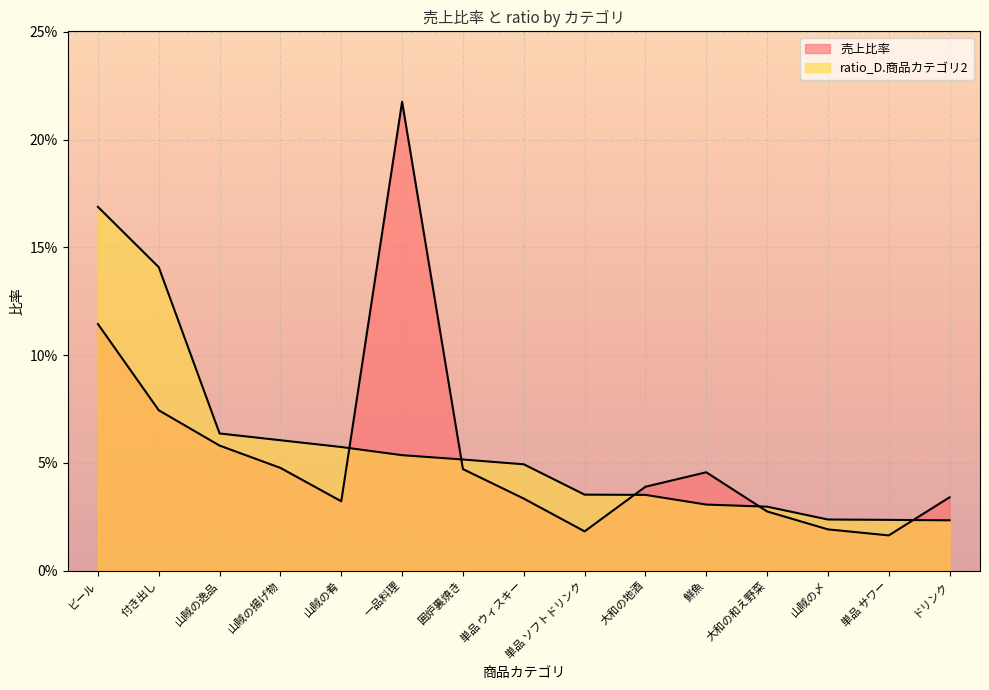

At which category does the chart reach its peak across all series?

一品料理